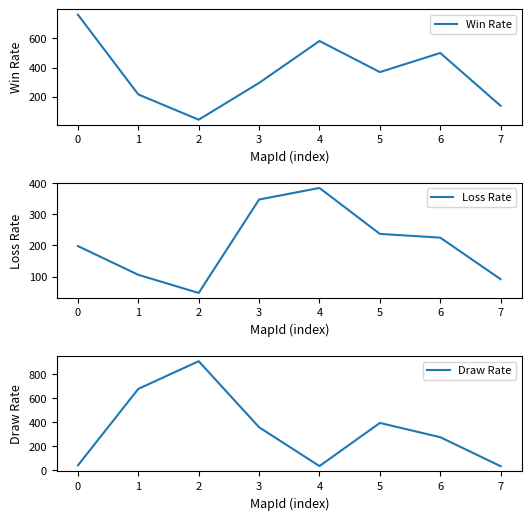

True or false: Loss Rate has a value of 547 at 2.

False